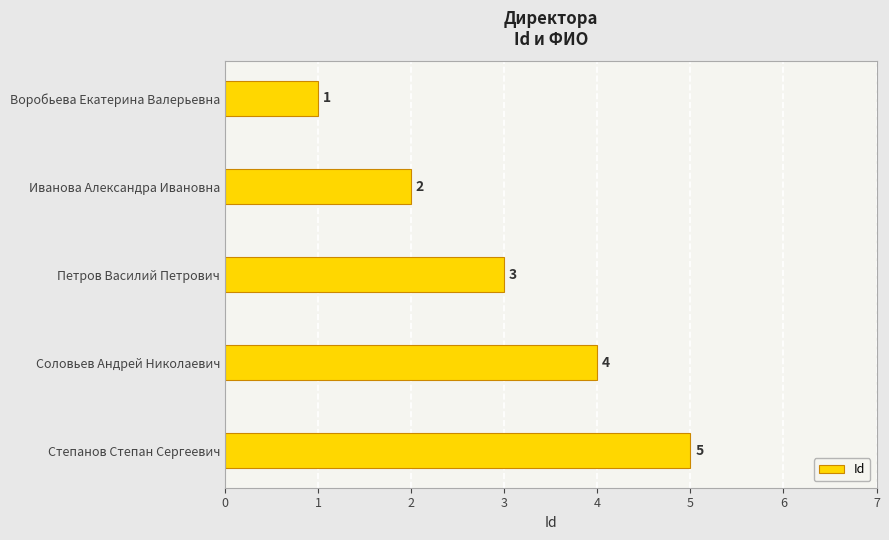

List the labels in order of value, largest first.

Степанов Степан Сергеевич, Соловьев Андрей Николаевич, Петров Василий Петрович, Иванова Александра Ивановна, Воробьева Екатерина Валерьевна